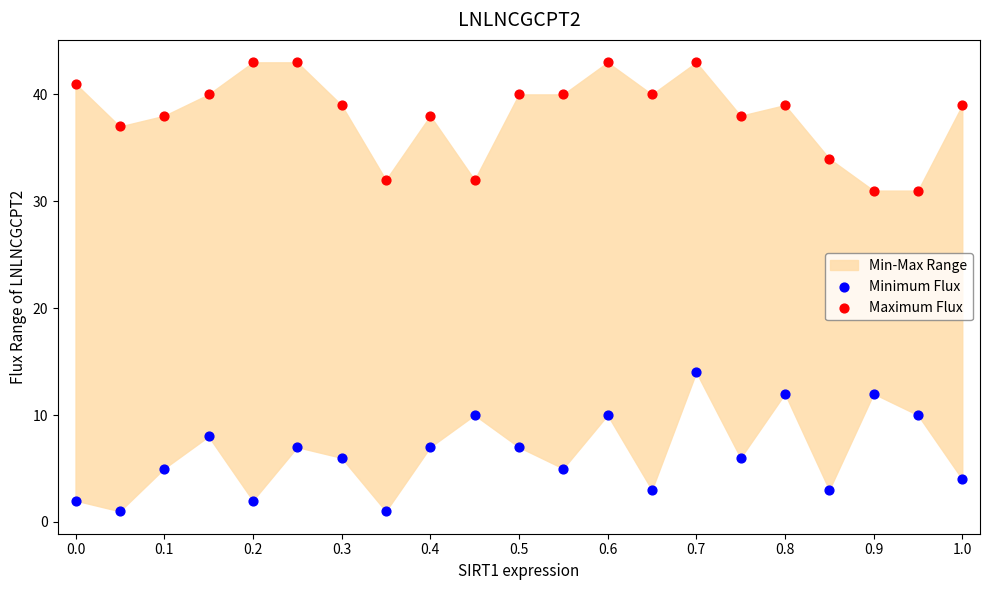

Across all data points, what is the range of Y values (max minus min)?

42